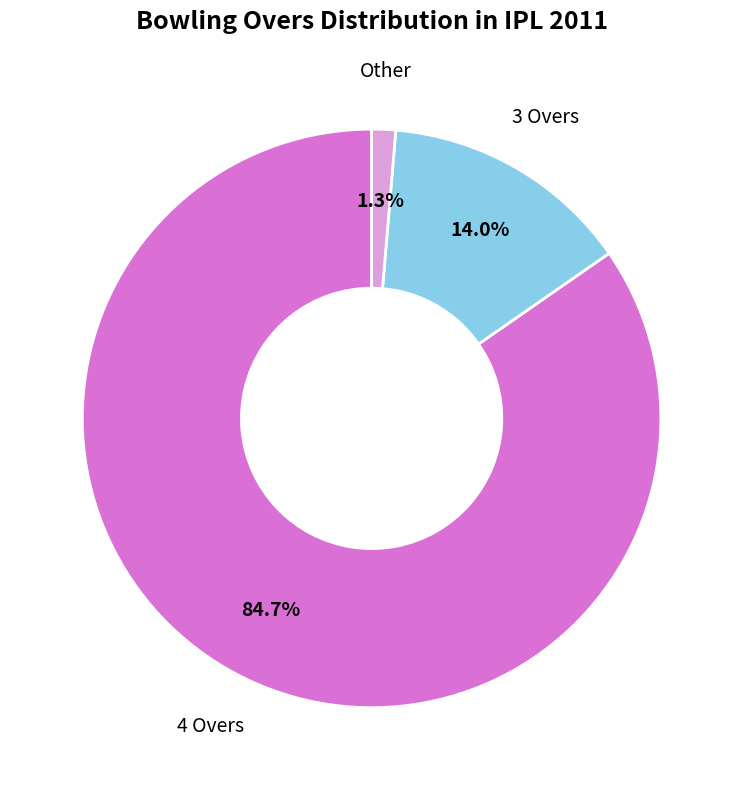

Does any single category account for the majority?

Yes